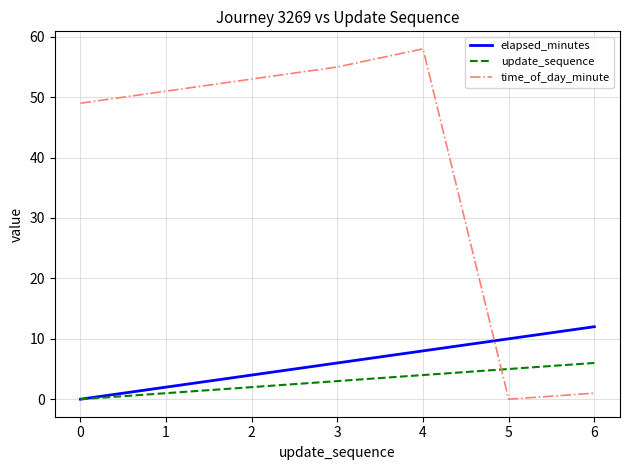

Is this an area chart (filled region under the line)?

No